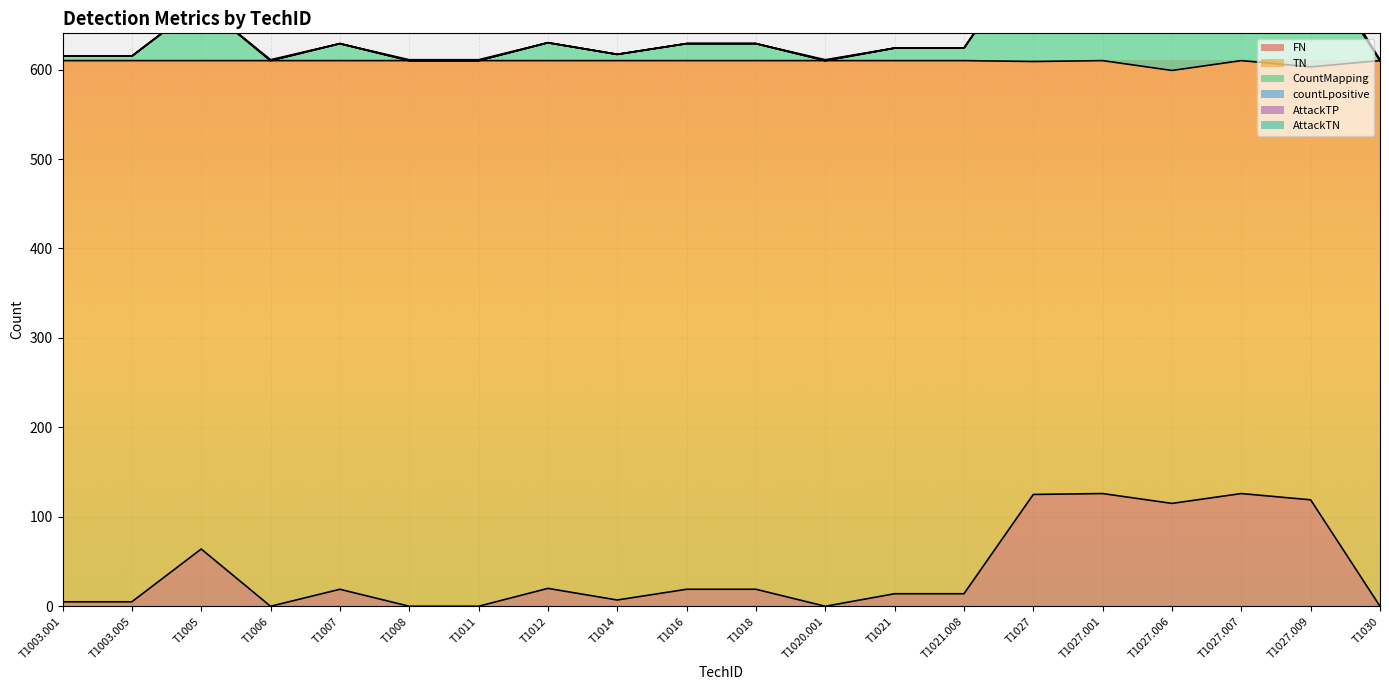

Is it true that countLpositive equals 610 at T1018?

True